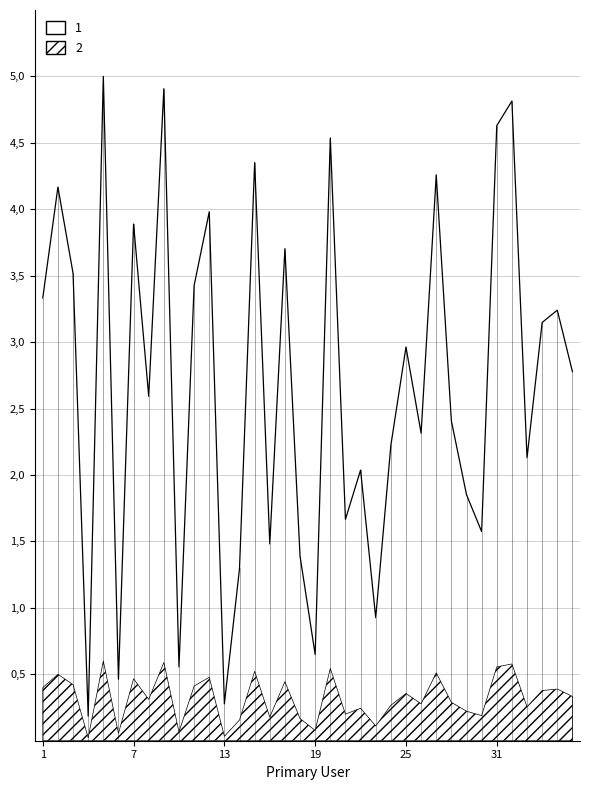

Rank the categories by value from lowest to highest.

4, 13, 6, 10, 19, 23, 14, 18, 16, 30, 21, 29, 22, 33, 24, 26, 28, 8, 36, 25, 34, 35, 1, 11, 3, 17, 7, 12, 2, 27, 15, 20, 31, 32, 9, 5